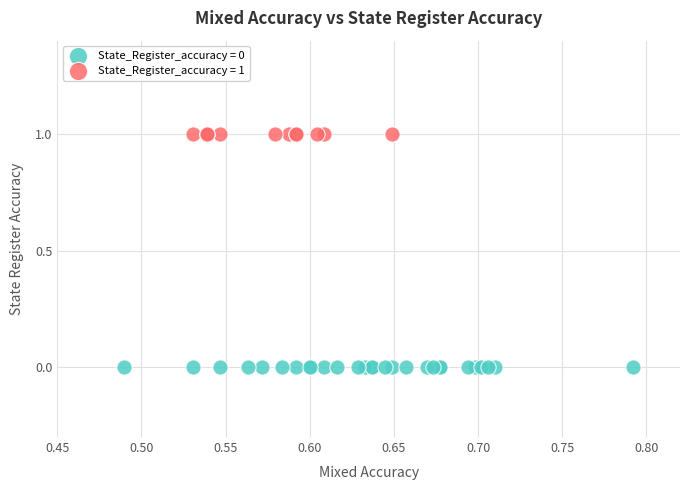

Which series contains the lowest Y value?

State_Register_accuracy = 0